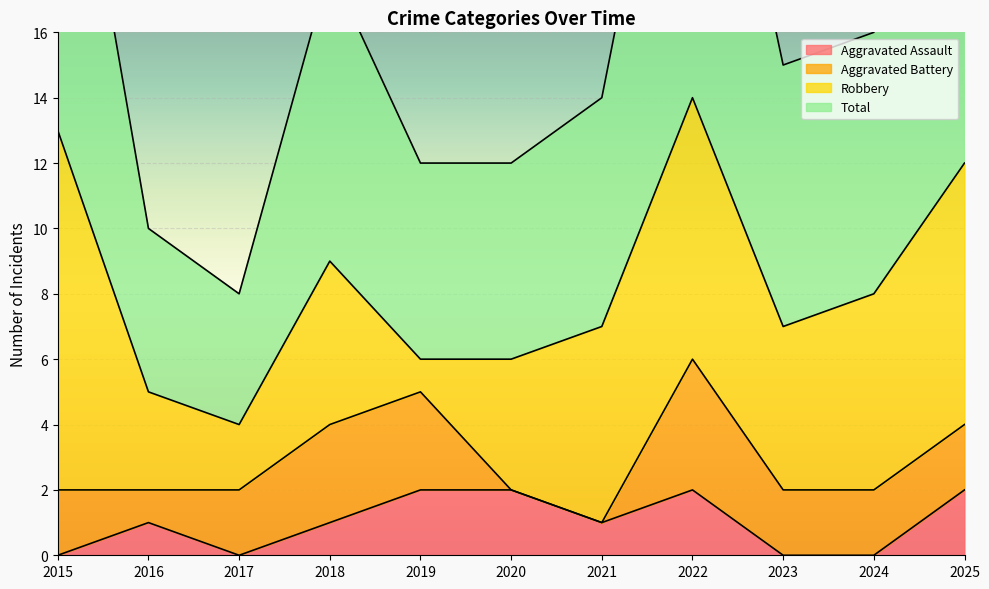

The value of Aggravated Assault at 2023 is 0. True or false?

True